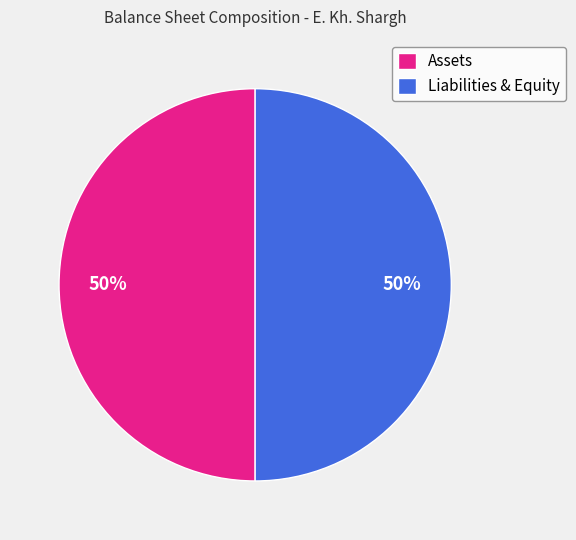

How many segments does this pie chart have?

2